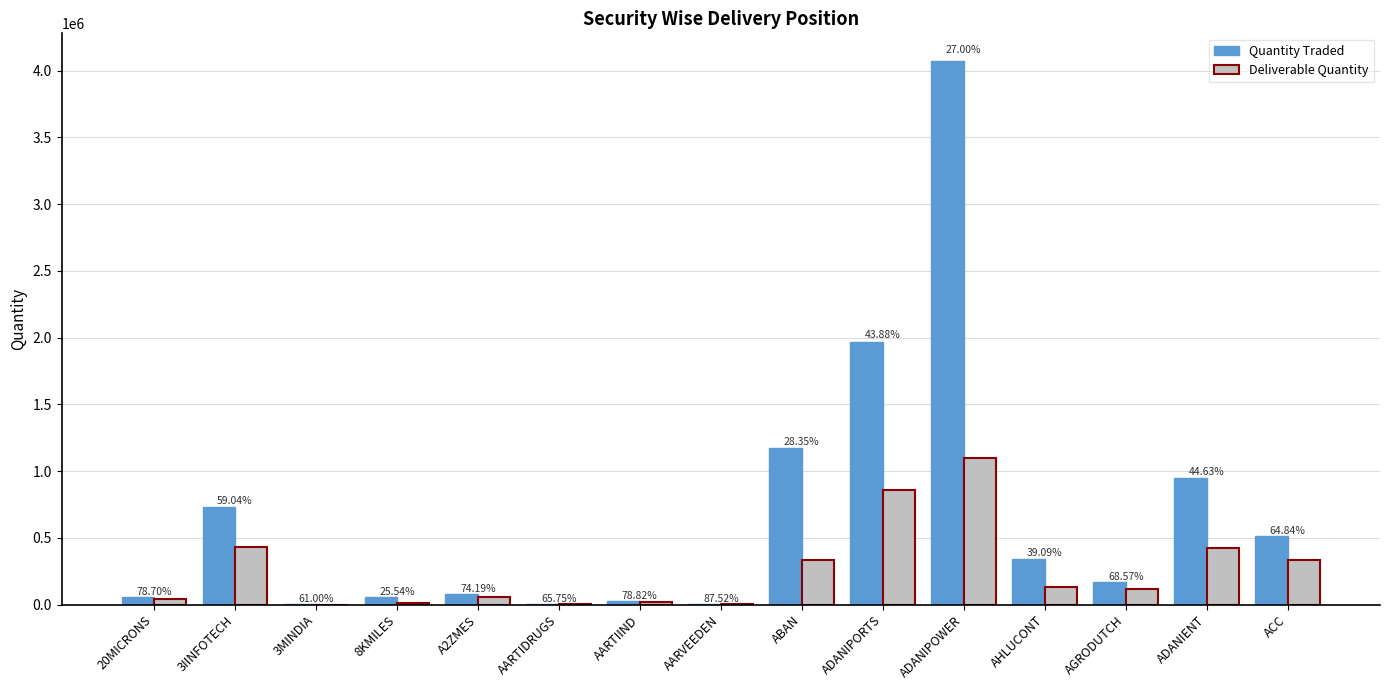

Is it true that Quantity Traded equals 75970 at A2ZMES?

True